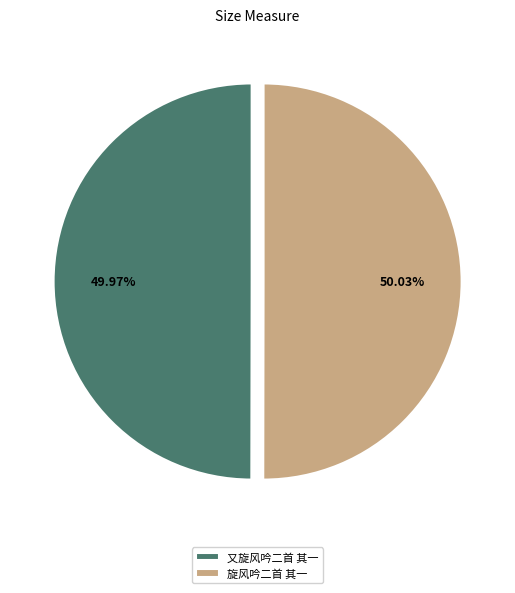

To the nearest percent, what is the average slice percentage?

50%